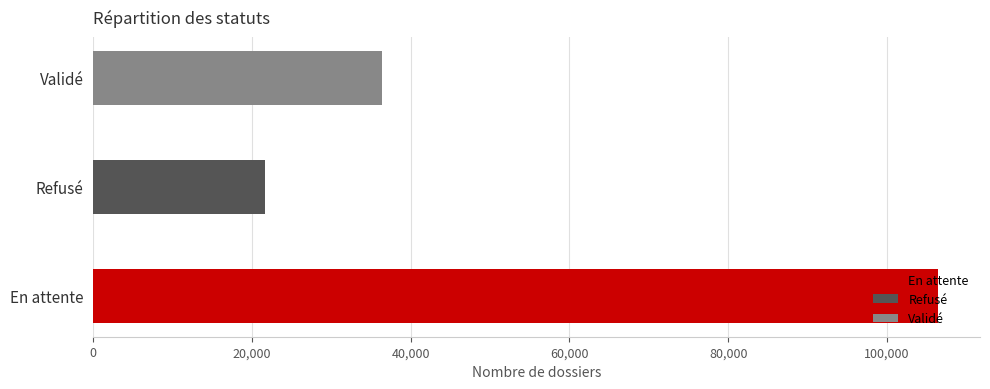

Is it true that the value at En attente is 106401?

True